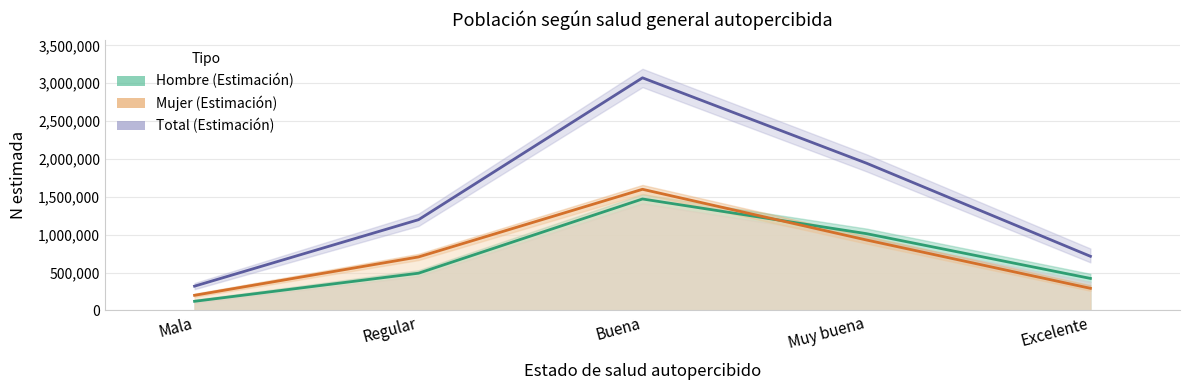

What position from the right is Buena?

3